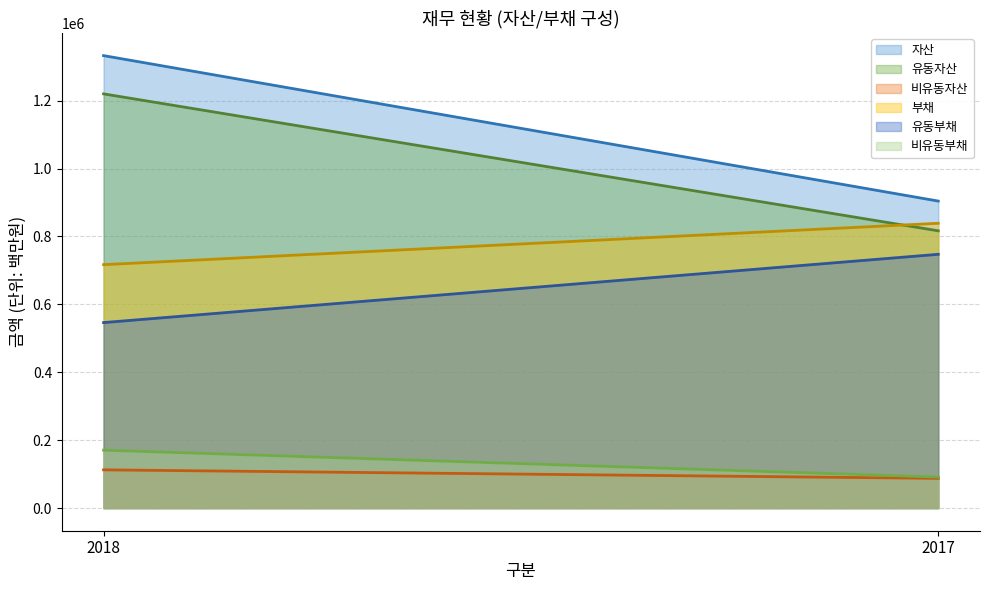

What is the sum of the 비유동자산 values at 2018 and 2017?

200244